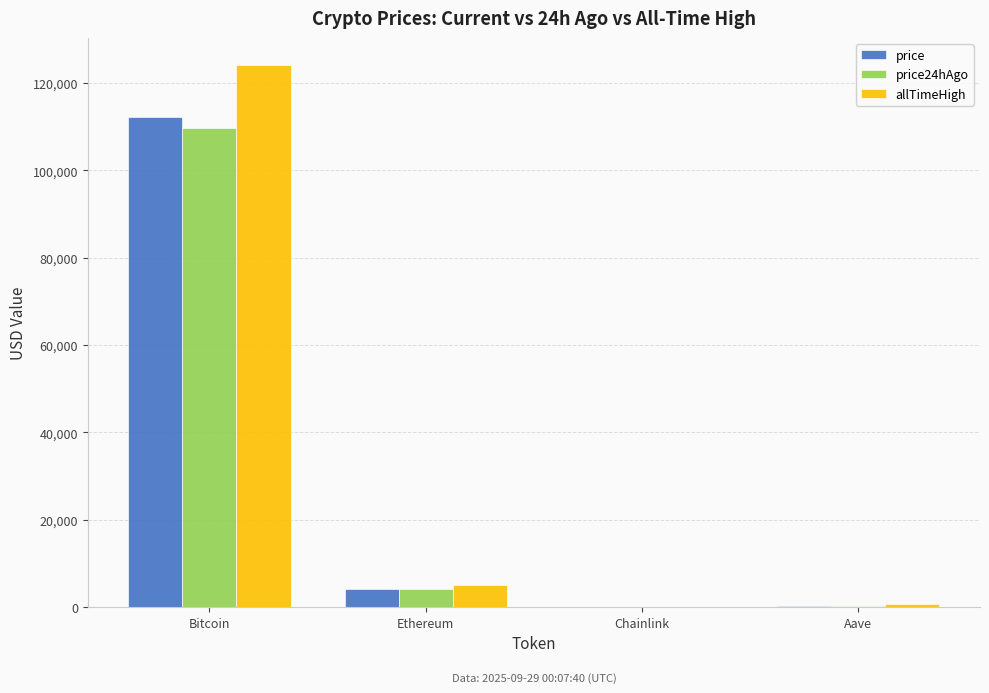

Is the value of price24hAgo at Ethereum greater than the value of price at Chainlink?

Yes